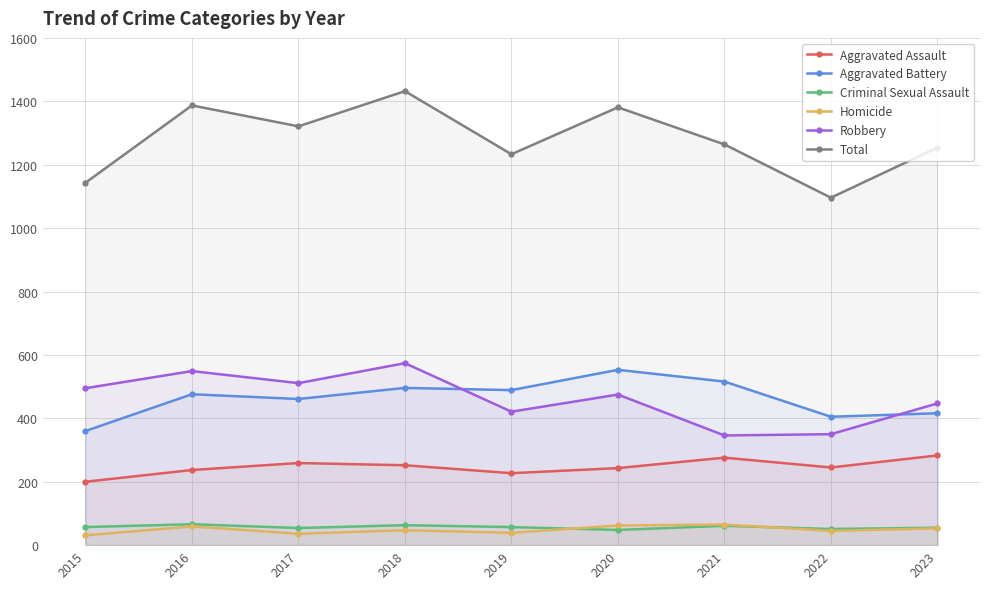

At which category does the chart reach its peak across all series?

2018